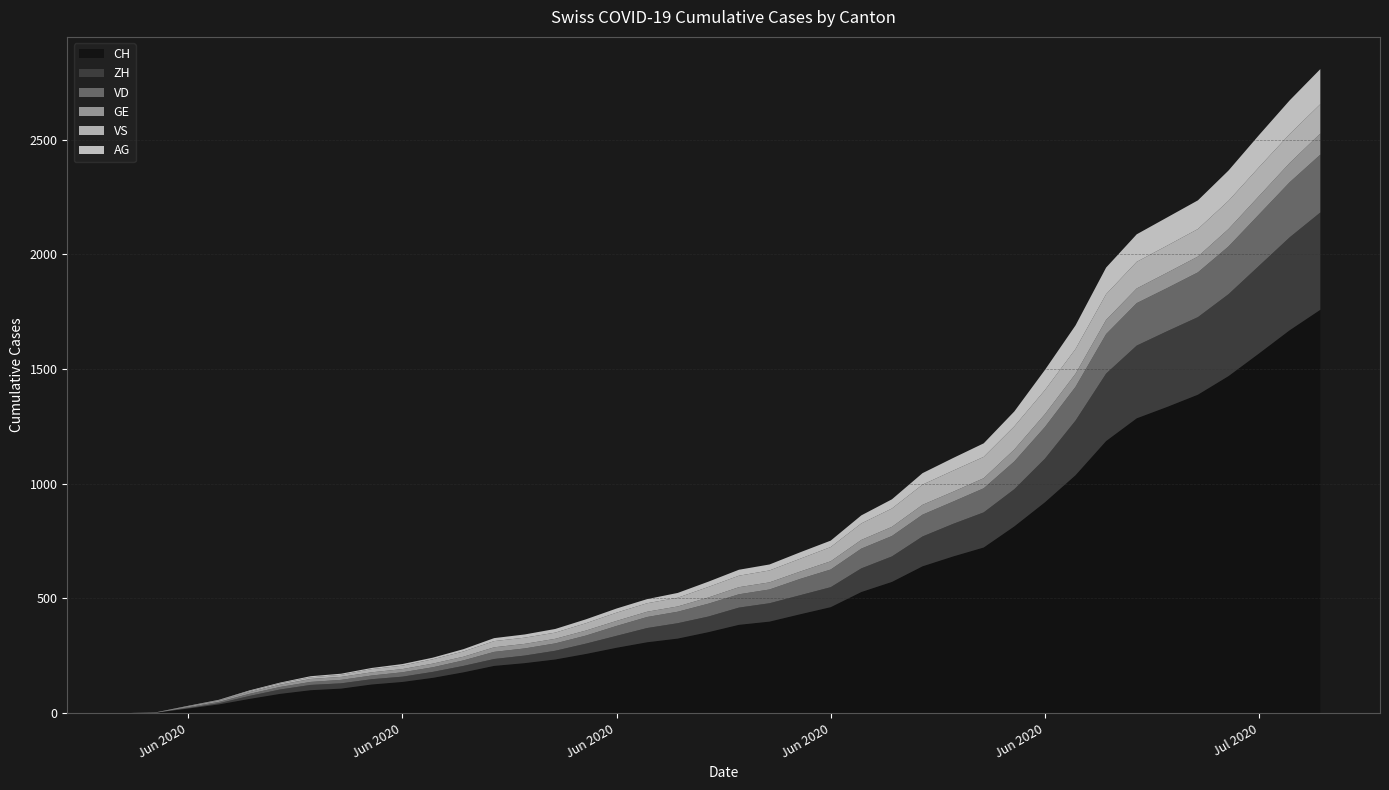

Reading left to right, what are all the values shown in this chart?

CH: 2020-05-31=0	2020-06-01=3	2020-06-02=20	2020-06-03=38	2020-06-04=62	2020-06-05=84	2020-06-06=100	2020-06-07=107	2020-06-08=125	2020-06-09=136	2020-06-10=154	2020-06-11=178	2020-06-12=206	2020-06-13=218	2020-06-14=234	2020-06-15=258	2020-06-16=285	2020-06-17=309	2020-06-18=325	2020-06-19=353	2020-06-20=385	2020-06-21=399	2020-06-22=431	2020-06-23=462	2020-06-24=528	2020-06-25=572	2020-06-26=640	2020-06-27=683	2020-06-28=722	2020-06-29=814	2020-06-30=919	2020-07-01=1037	2020-07-02=1186	2020-07-03=1285	2020-07-04=1335	2020-07-05=1388	2020-07-06=1469	2020-07-07=1568	2020-07-08=1669	2020-07-09=1758
ZH: 2020-05-31=0	2020-06-01=0	2020-06-02=2	2020-06-03=5	2020-06-04=13	2020-06-05=19	2020-06-06=23	2020-06-07=23	2020-06-08=23	2020-06-09=23	2020-06-10=26	2020-06-11=28	2020-06-12=30	2020-06-13=33	2020-06-14=38	2020-06-15=45	2020-06-16=52	2020-06-17=62	2020-06-18=67	2020-06-19=68	2020-06-20=75	2020-06-21=80	2020-06-22=83	2020-06-23=87	2020-06-24=103	2020-06-25=111	2020-06-26=130	2020-06-27=142	2020-06-28=153	2020-06-29=162	2020-06-30=190	2020-07-01=238	2020-07-02=294	2020-07-03=317	2020-07-04=330	2020-07-05=338	2020-07-06=357	2020-07-07=382	2020-07-08=405	2020-07-09=424
VD: 2020-05-31=0	2020-06-01=0	2020-06-02=4	2020-06-03=6	2020-06-04=9	2020-06-05=11	2020-06-06=13	2020-06-07=15	2020-06-08=16	2020-06-09=19	2020-06-10=20	2020-06-11=24	2020-06-12=31	2020-06-13=31	2020-06-14=32	2020-06-15=35	2020-06-16=43	2020-06-17=48	2020-06-18=50	2020-06-19=56	2020-06-20=58	2020-06-21=60	2020-06-22=71	2020-06-23=77	2020-06-24=86	2020-06-25=89	2020-06-26=95	2020-06-27=97	2020-06-28=105	2020-06-29=121	2020-06-30=138	2020-07-01=147	2020-07-02=172	2020-07-03=185	2020-07-04=188	2020-07-05=195	2020-07-06=208	2020-07-07=224	2020-07-08=240	2020-07-09=252
GE: 2020-05-31=0	2020-06-01=1	2020-06-02=4	2020-06-03=6	2020-06-04=8	2020-06-05=10	2020-06-06=13	2020-06-07=13	2020-06-08=14	2020-06-09=14	2020-06-10=16	2020-06-11=16	2020-06-12=20	2020-06-13=20	2020-06-14=20	2020-06-15=22	2020-06-16=22	2020-06-17=23	2020-06-18=23	2020-06-19=27	2020-06-20=31	2020-06-21=31	2020-06-22=32	2020-06-23=36	2020-06-24=38	2020-06-25=40	2020-06-26=43	2020-06-27=43	2020-06-28=44	2020-06-29=52	2020-06-30=56	2020-07-01=57	2020-07-02=62	2020-07-03=64	2020-07-04=67	2020-07-05=69	2020-07-06=76	2020-07-07=80	2020-07-08=84	2020-07-09=92
VS: 2020-05-31=0	2020-06-01=1	2020-06-02=2	2020-06-03=2	2020-06-04=4	2020-06-05=6	2020-06-06=7	2020-06-07=9	2020-06-08=14	2020-06-09=15	2020-06-10=19	2020-06-11=23	2020-06-12=27	2020-06-13=27	2020-06-14=27	2020-06-15=32	2020-06-16=36	2020-06-17=37	2020-06-18=38	2020-06-19=46	2020-06-20=50	2020-06-21=52	2020-06-22=56	2020-06-23=62	2020-06-24=72	2020-06-25=80	2020-06-26=88	2020-06-27=92	2020-06-28=93	2020-06-29=101	2020-06-30=105	2020-07-01=108	2020-07-02=112	2020-07-03=116	2020-07-04=118	2020-07-05=120	2020-07-06=123	2020-07-07=126	2020-07-08=126	2020-07-09=128
AG: 2020-05-31=0	2020-06-01=0	2020-06-02=0	2020-06-03=1	2020-06-04=3	2020-06-05=3	2020-06-06=5	2020-06-07=5	2020-06-08=5	2020-06-09=7	2020-06-10=7	2020-06-11=10	2020-06-12=13	2020-06-13=14	2020-06-14=16	2020-06-15=17	2020-06-16=18	2020-06-17=18	2020-06-18=21	2020-06-19=23	2020-06-20=26	2020-06-21=26	2020-06-22=28	2020-06-23=28	2020-06-24=35	2020-06-25=40	2020-06-26=50	2020-06-27=55	2020-06-28=59	2020-06-29=65	2020-06-30=88	2020-07-01=103	2020-07-02=116	2020-07-03=120	2020-07-04=123	2020-07-05=125	2020-07-06=132	2020-07-07=140	2020-07-08=147	2020-07-09=153